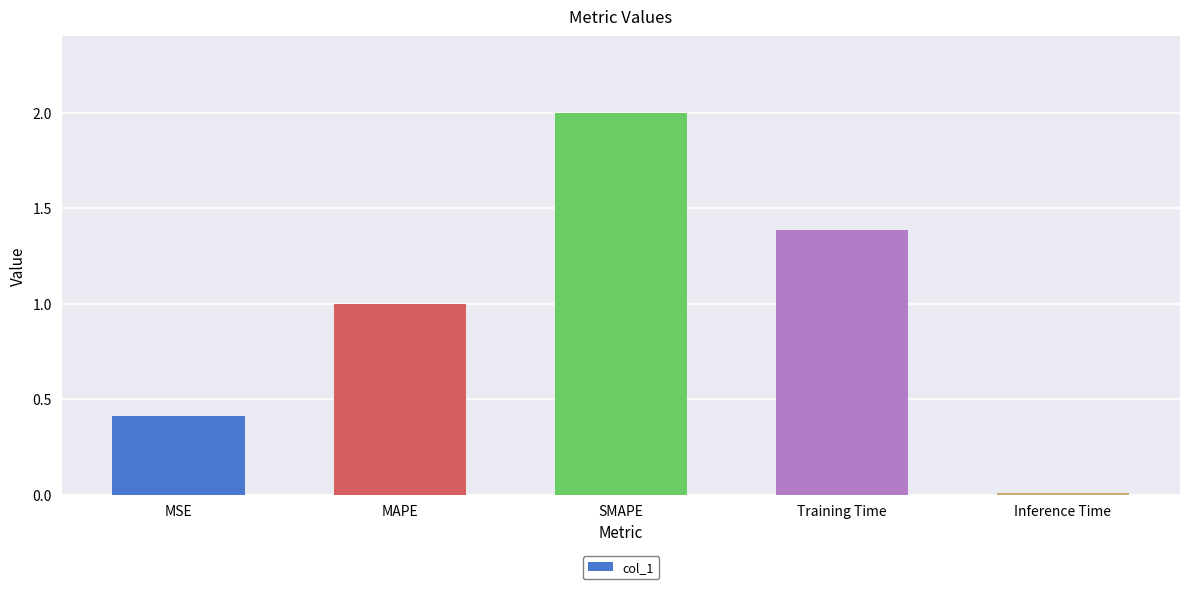

Which has a higher value, SMAPE or Inference Time?

SMAPE